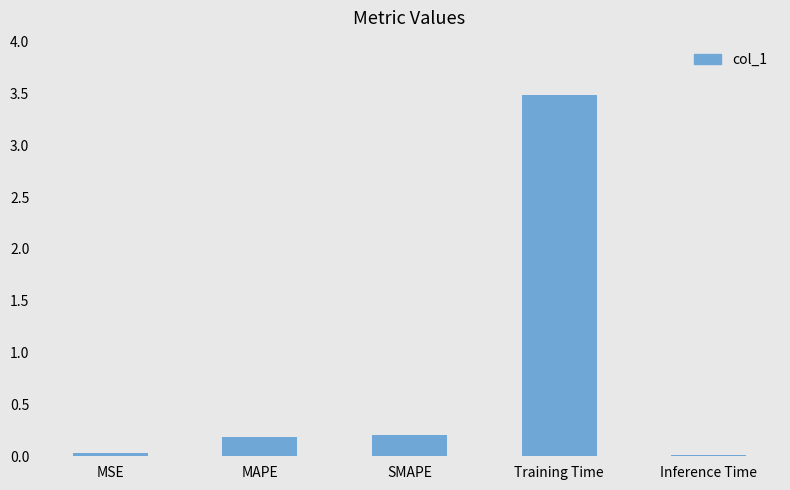

What is the sum of the values at Training Time and Inference Time?

3.5